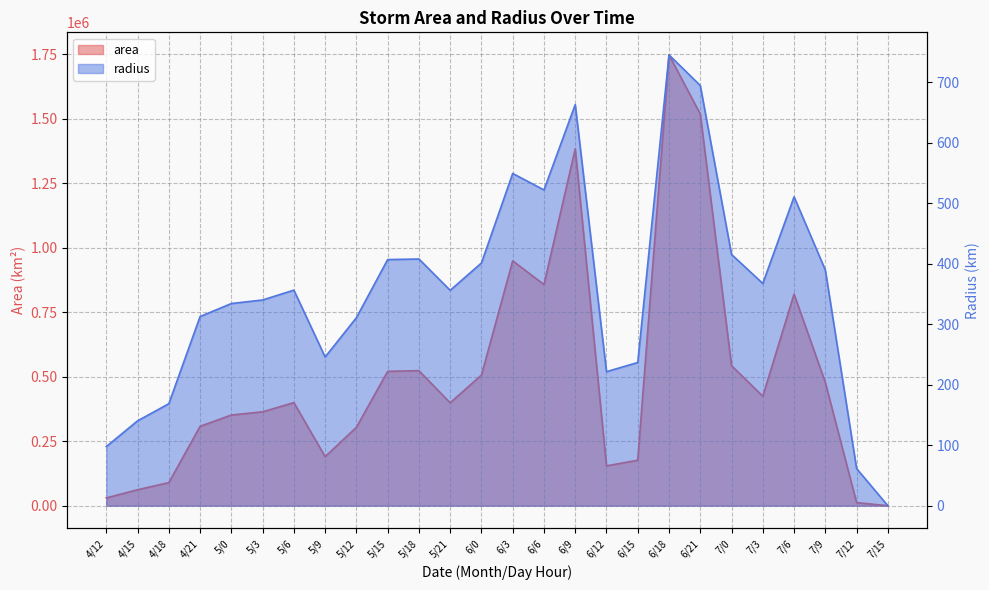

What is the difference between the maximum and minimum values in the area series?

1746875.0